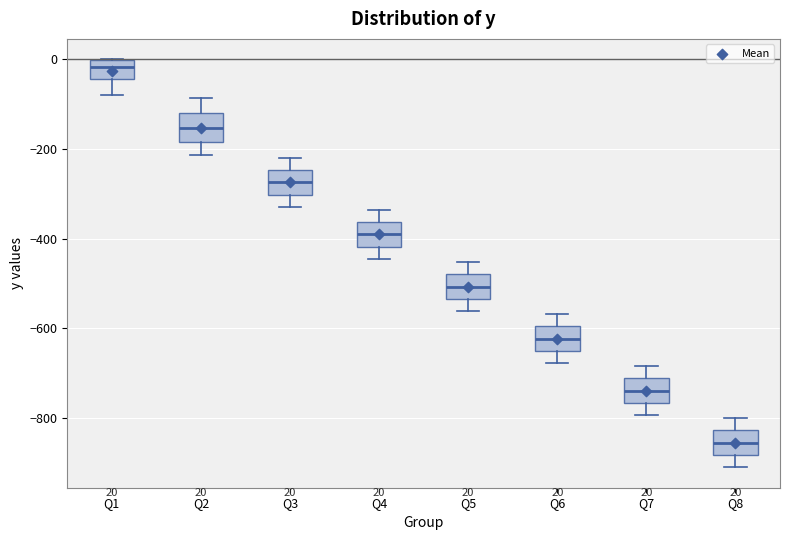

Which box's median line is the lowest?

Q8